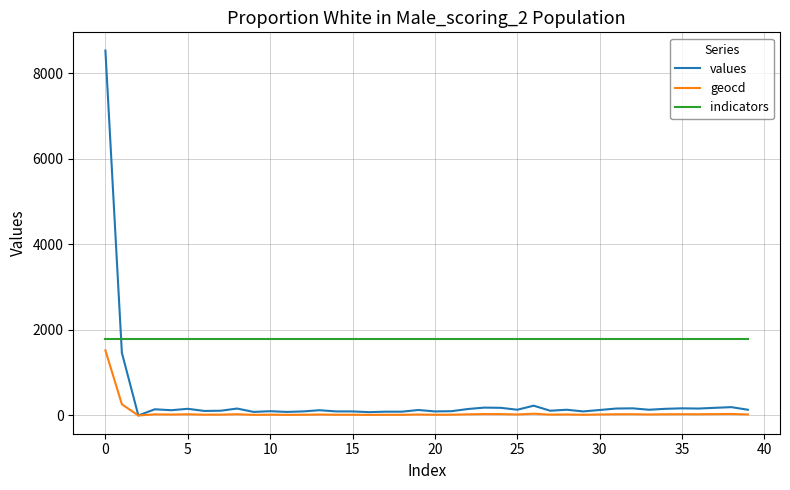

True or false: values has more than 1 interior local peaks.

True